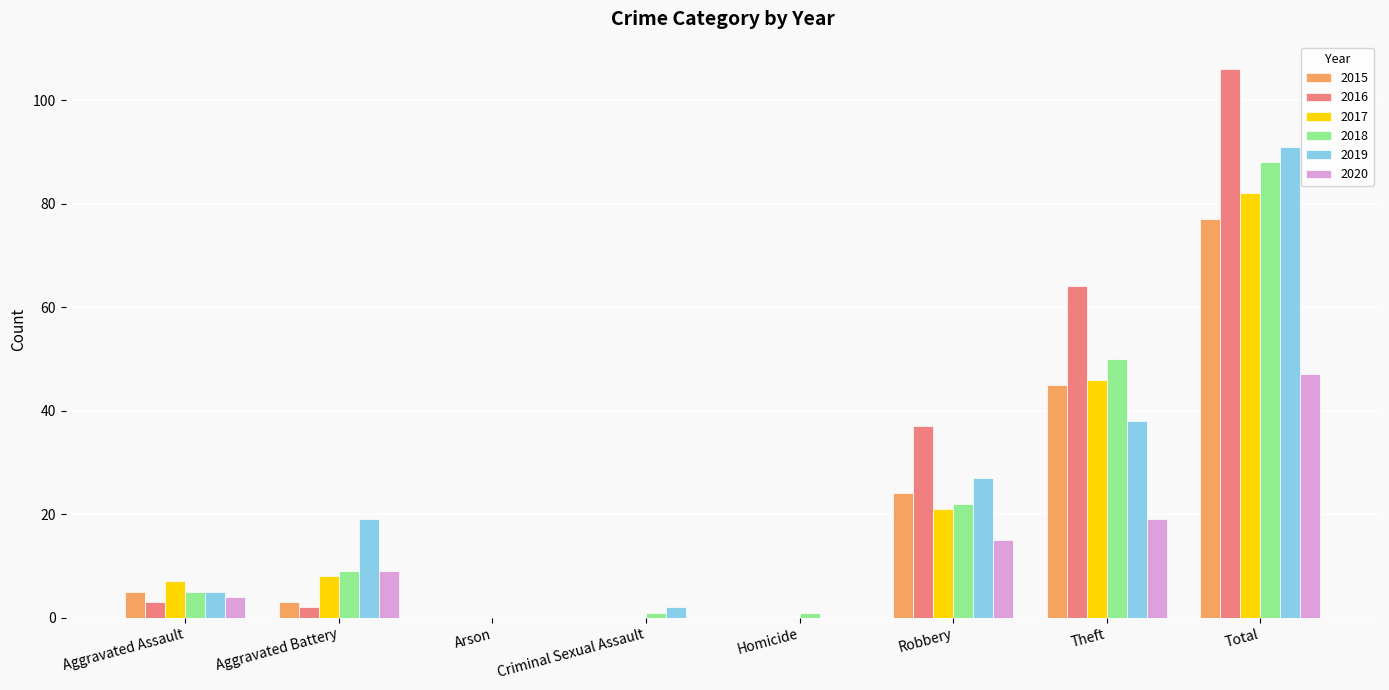

What are all the series names shown in the legend?

2015, 2016, 2017, 2018, 2019, 2020